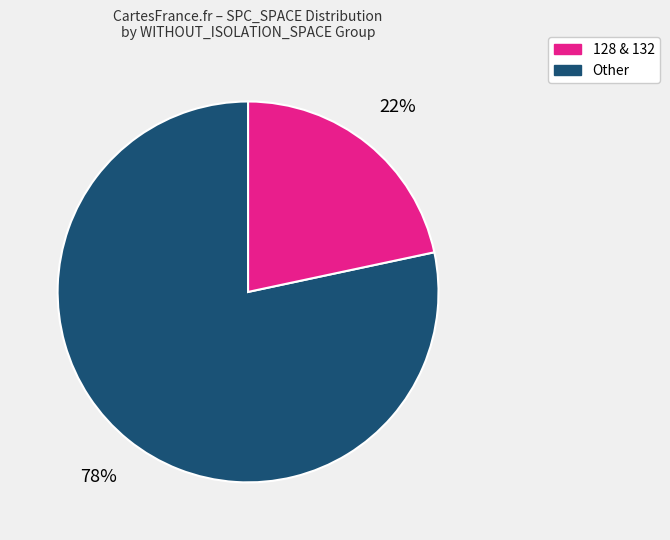

Count the number of slices in the pie.

2